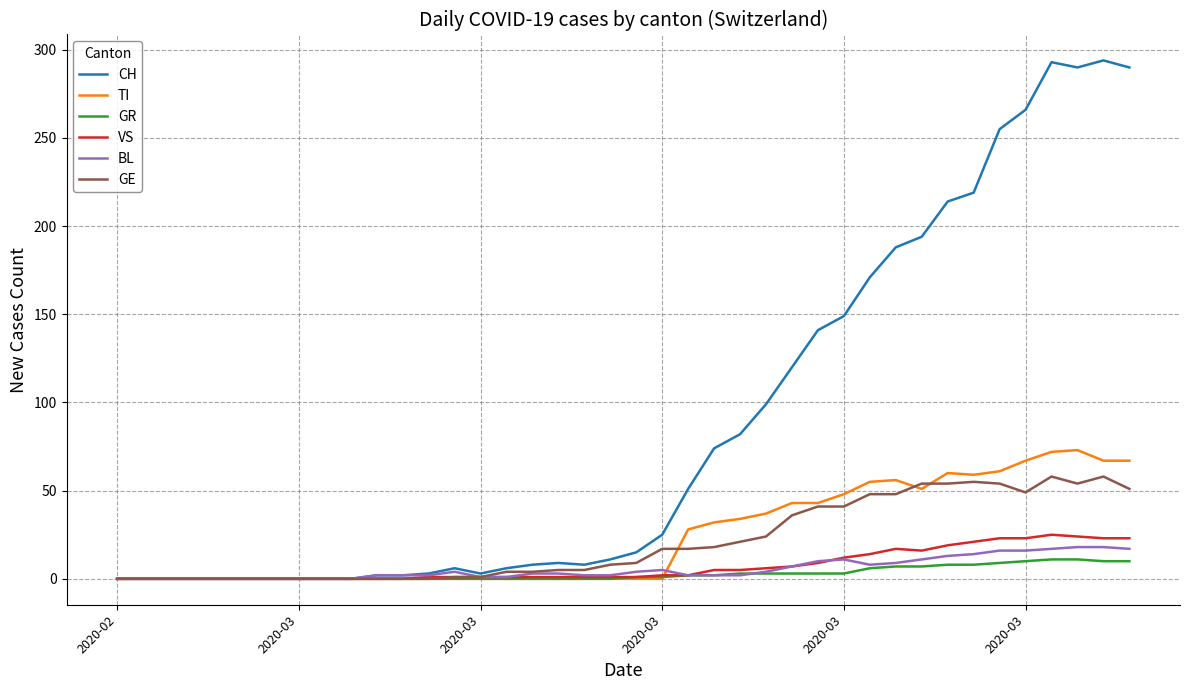

Which series has the largest total across all categories?

CH